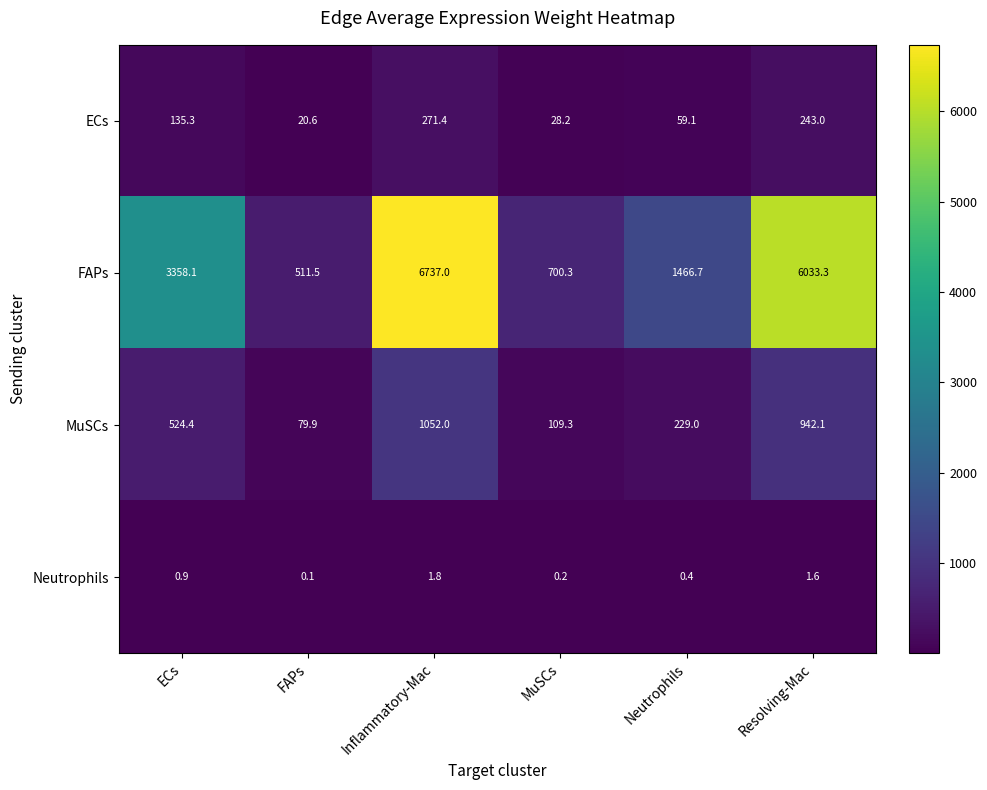

The Neutrophils series shows 0.4 at Neutrophils. True or false?

True